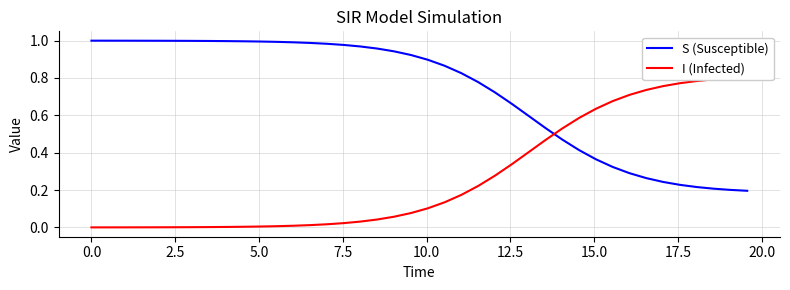

What is the average value of the I (Infected) series?

0.3